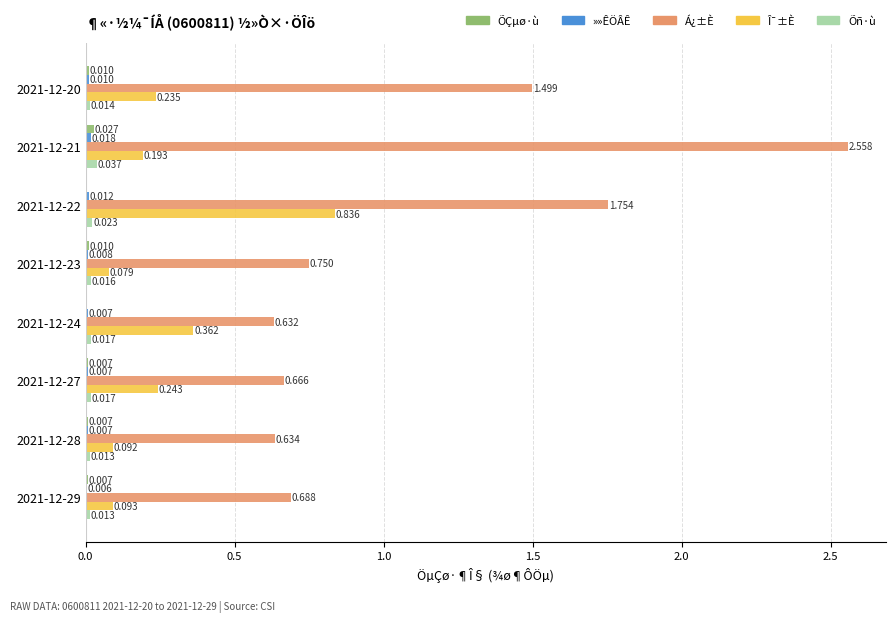

Which series has the largest total across all categories?

Á¿±È